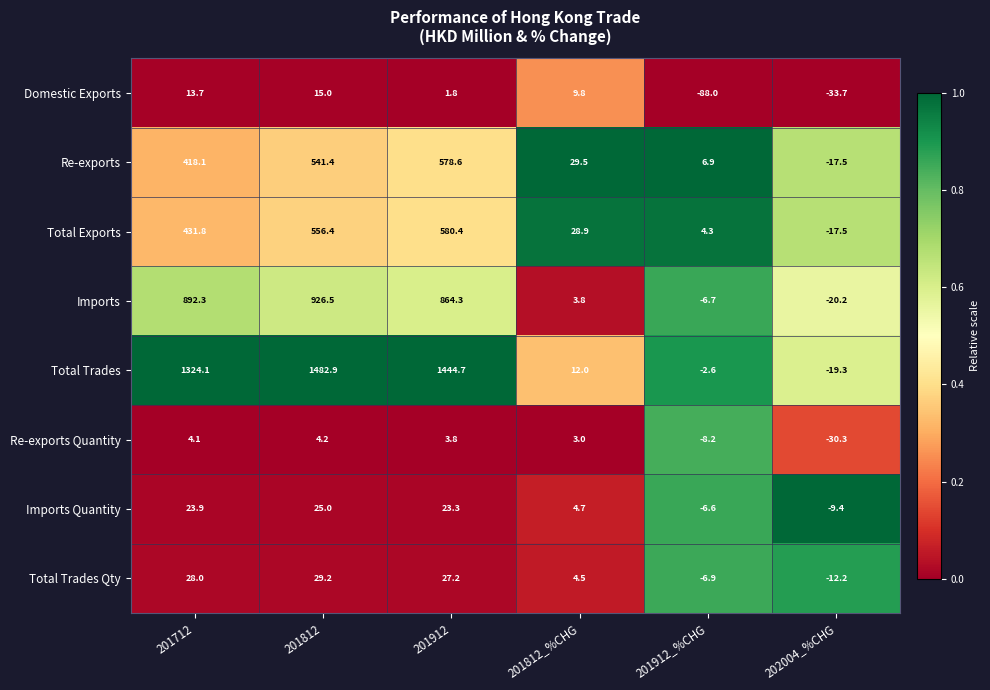

What is the average value of the Re-exports series?

259.5